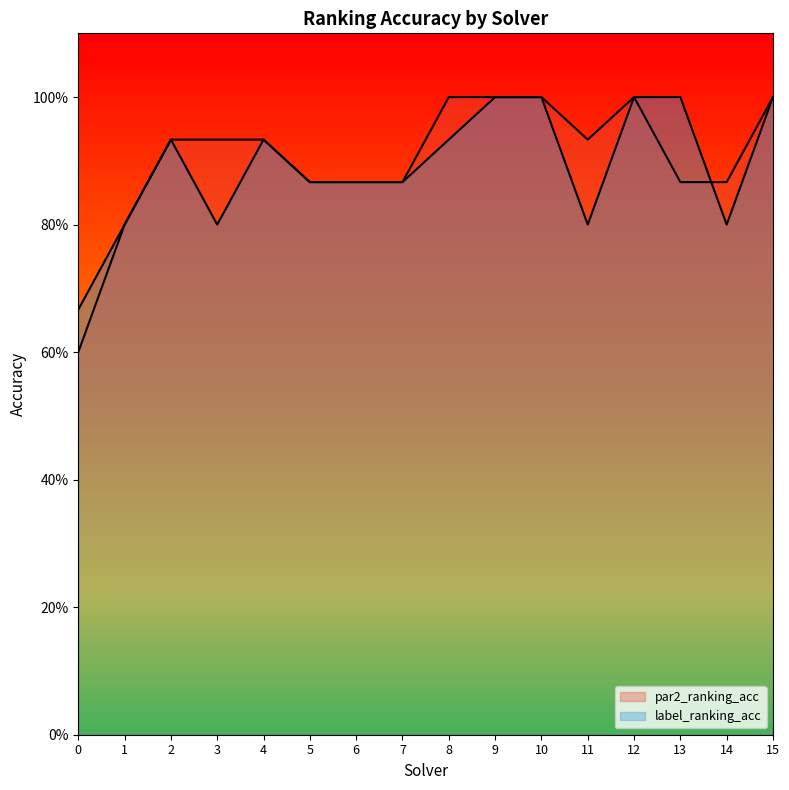

True or false: label_ranking_acc and par2_ranking_acc cross at least once.

True